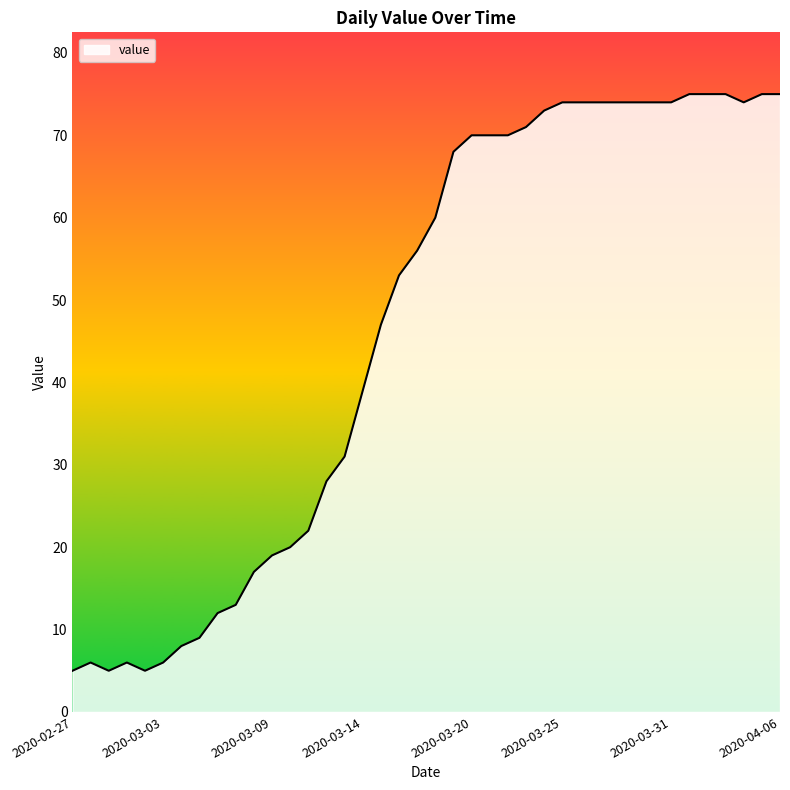

What is the minimum value shown in the chart?

5